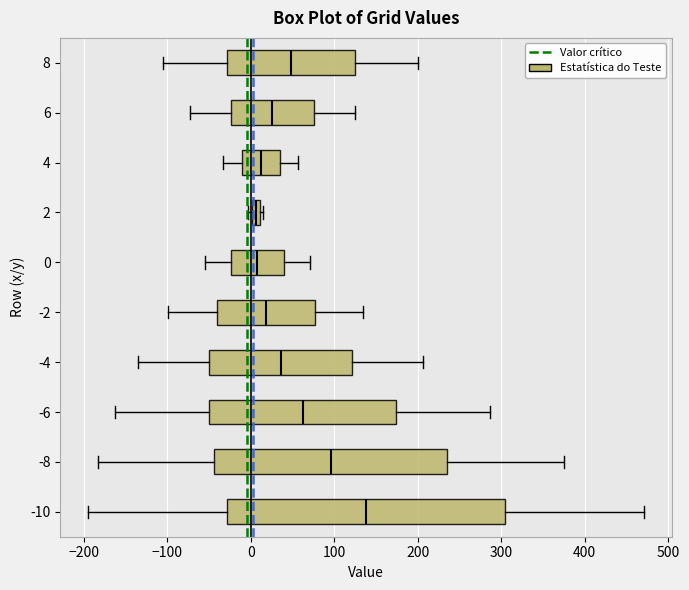

Where does the median line of the box at y = -10 sit on the x-axis? The values are not printed on the chart, so give them approximately, as read against the axis.

140